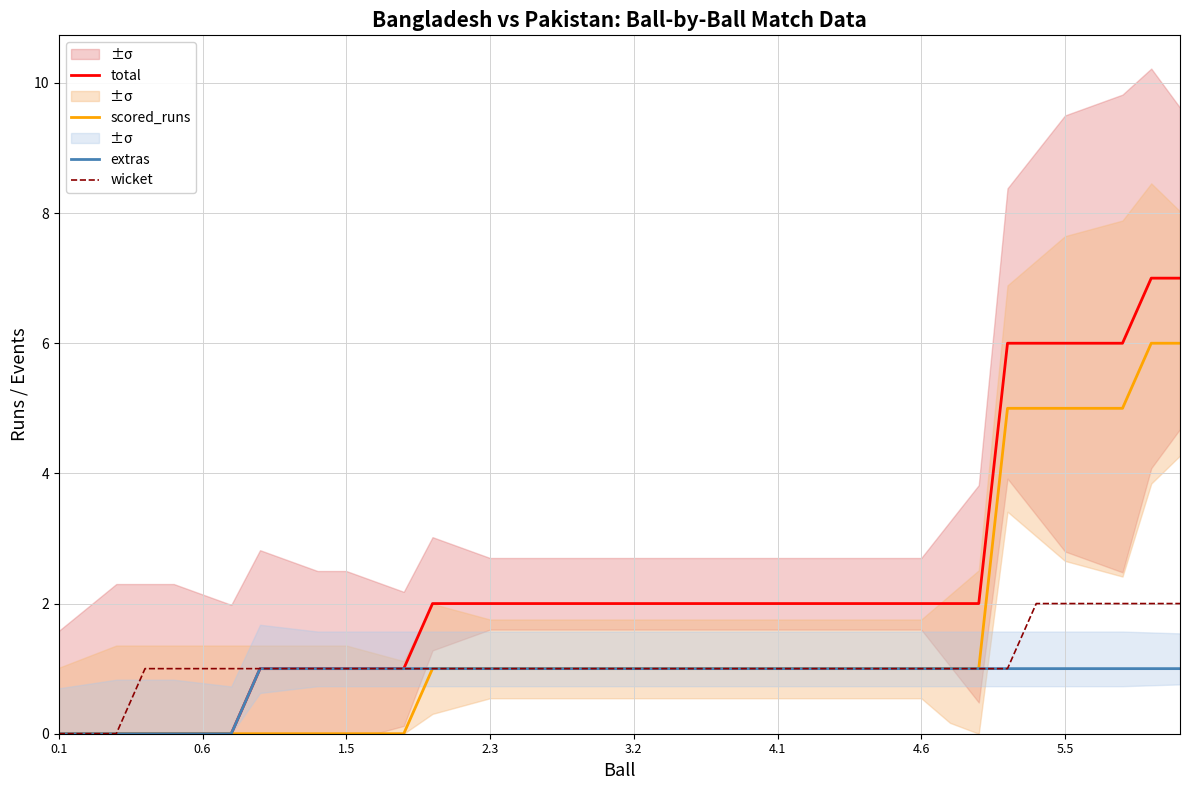

Reading left to right, list all the values displayed in this chart.

total: 0	0	0	0	0	0	0	1	1	1	1	1	1	2	2	2	2	2	2	2	2	2	2	2	2	2	2	2	2	2	2	2	2	6	6	6	6	6	7	7
scored_runs: 0	0	0	0	0	0	0	0	0	0	0	0	0	1	1	1	1	1	1	1	1	1	1	1	1	1	1	1	1	1	1	1	1	5	5	5	5	5	6	6
extras: 0	0	0	0	0	0	0	1	1	1	1	1	1	1	1	1	1	1	1	1	1	1	1	1	1	1	1	1	1	1	1	1	1	1	1	1	1	1	1	1
wicket: 0	0	0	1	1	1	1	1	1	1	1	1	1	1	1	1	1	1	1	1	1	1	1	1	1	1	1	1	1	1	1	1	1	1	2	2	2	2	2	2